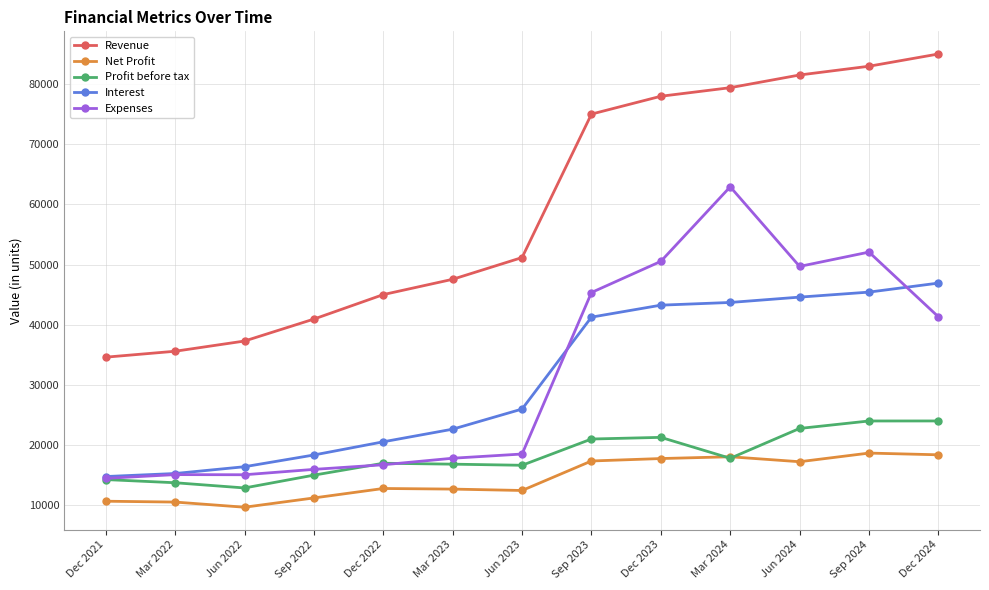

What is the highest value of the Profit before tax series?

23973